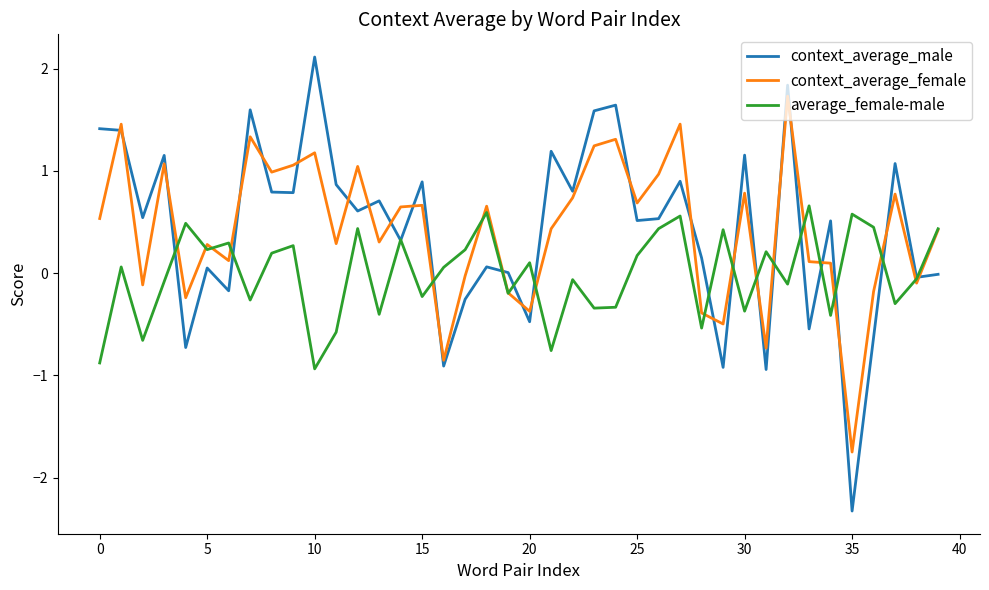

In context_average_male, how many points are higher than both neighbors (excluding endpoints)?

14